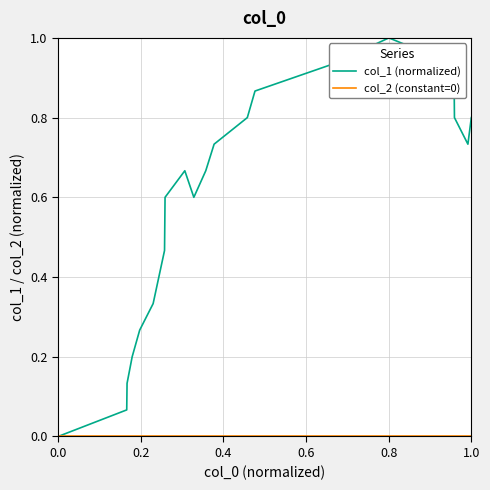

True or false: col_1 (normalized) has more than 2 points higher than both neighbors.

False